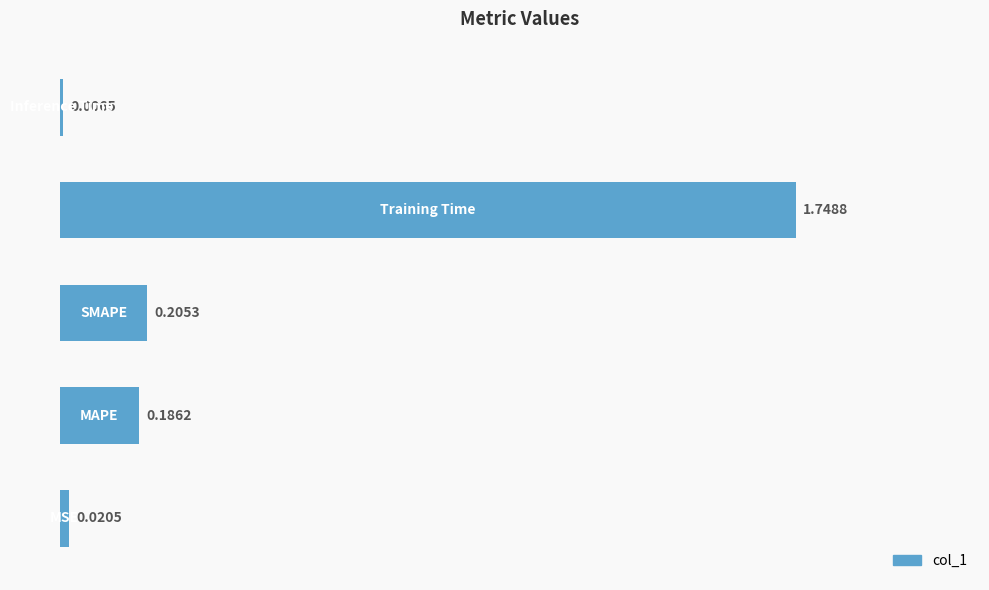

What is the sum of all values?

2.2